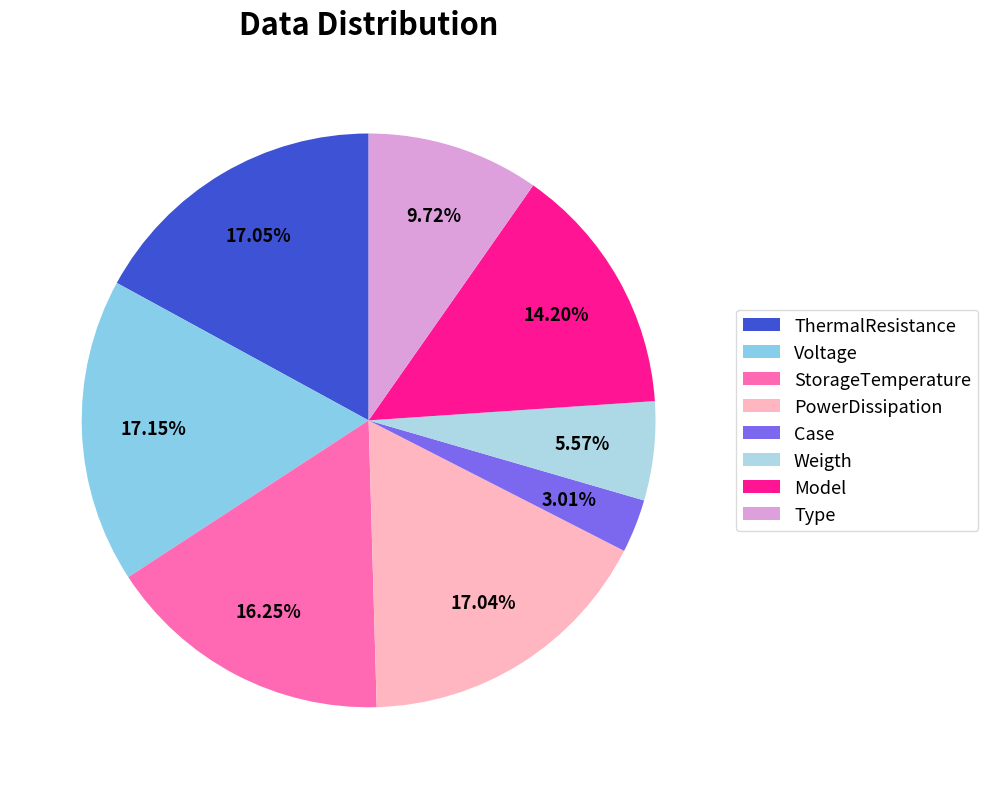

How many segments does this pie chart have?

8